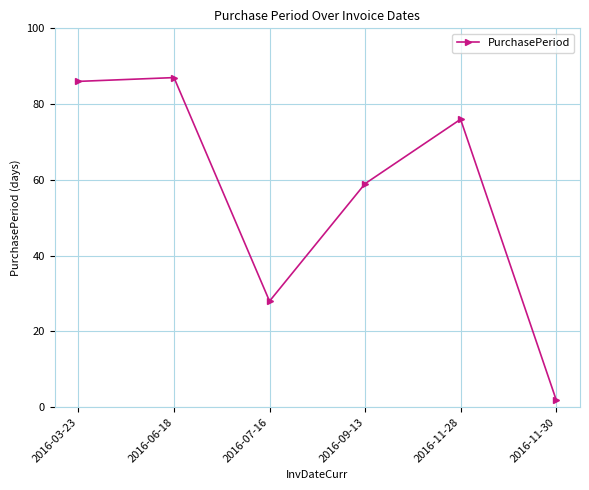

What is the difference between the values at 2016-03-23 and 2016-06-18?

1